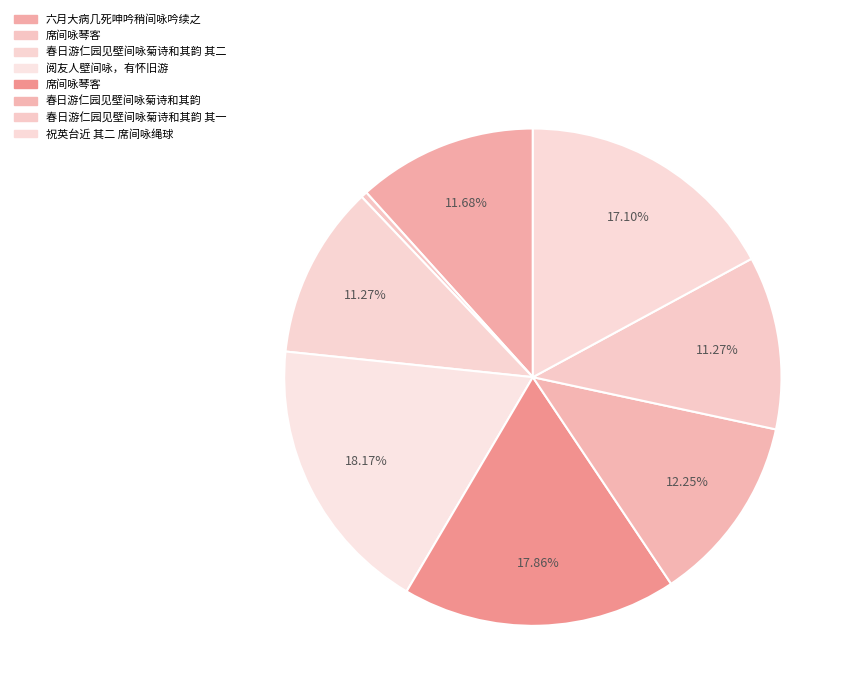

To the nearest percent, what is the average slice percentage?

12%